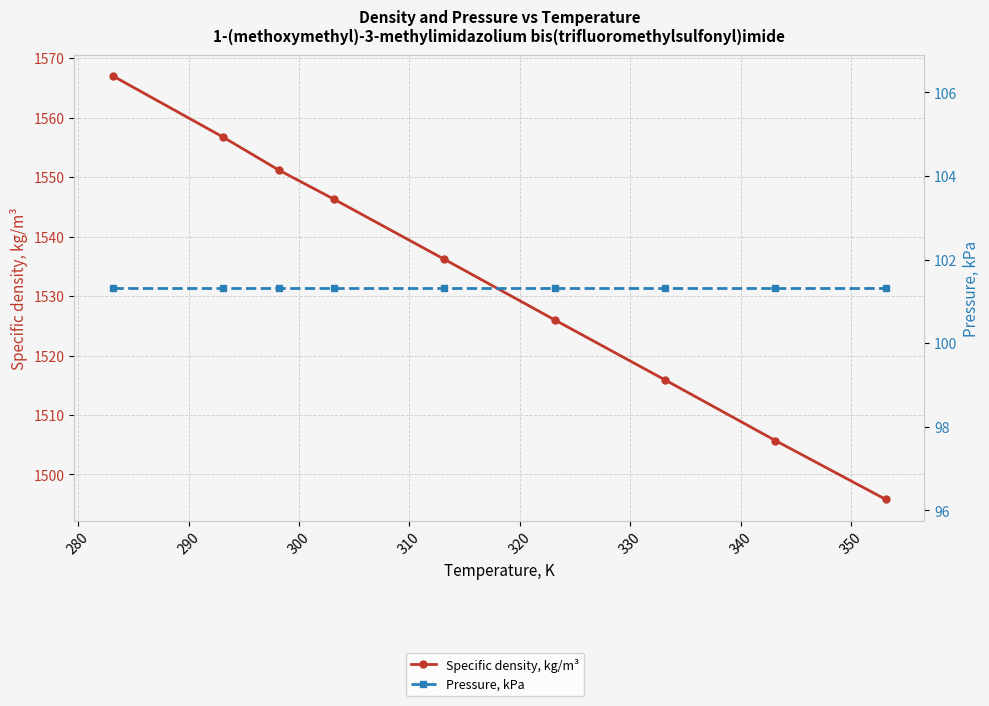

What is the difference between the maximum and minimum values in the Specific density, kg/m³ series?

71.2